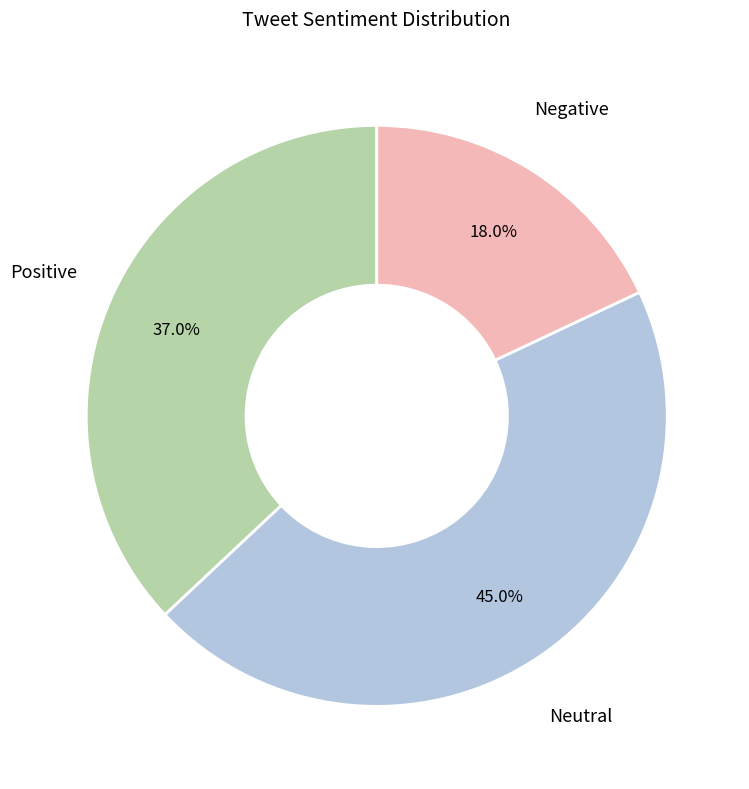

What percentage is the Neutral slice, to the nearest percent?

45%